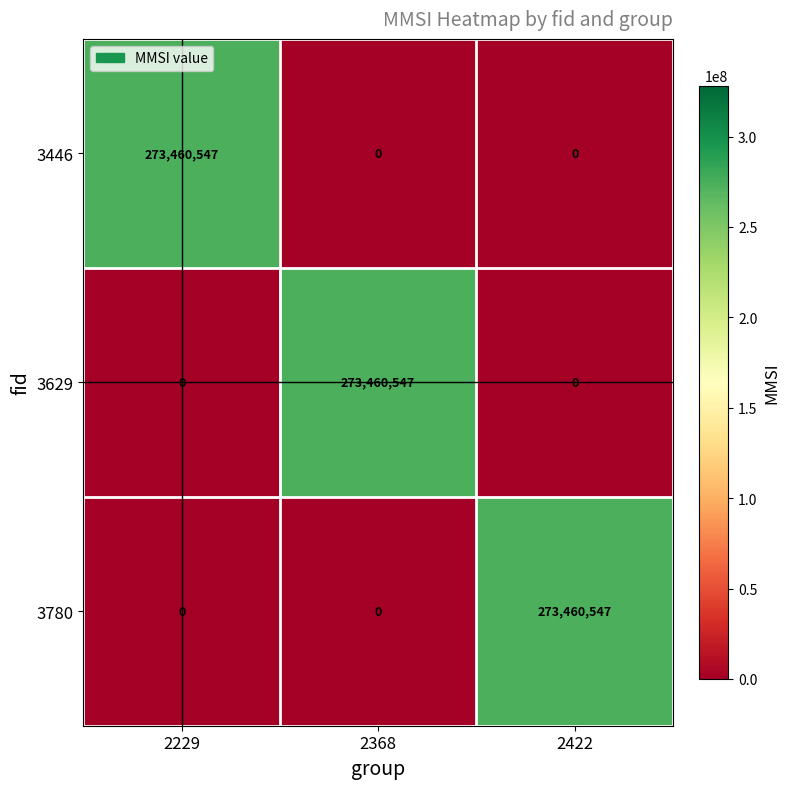

Is it true that 3446 equals 0 at 2368?

True